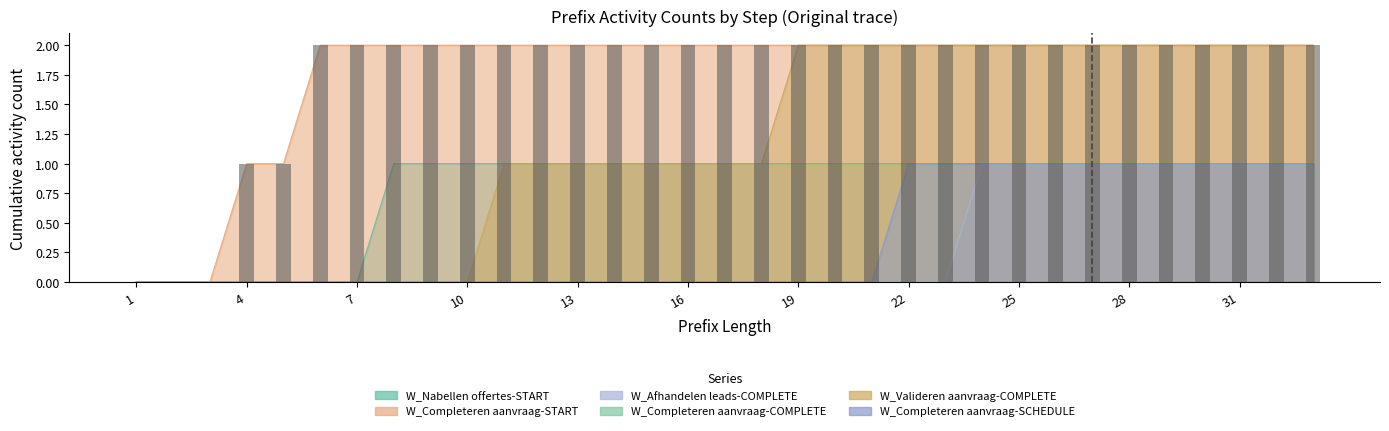

What value does the W_Completeren aanvraag-COMPLETE series have at 16?

1